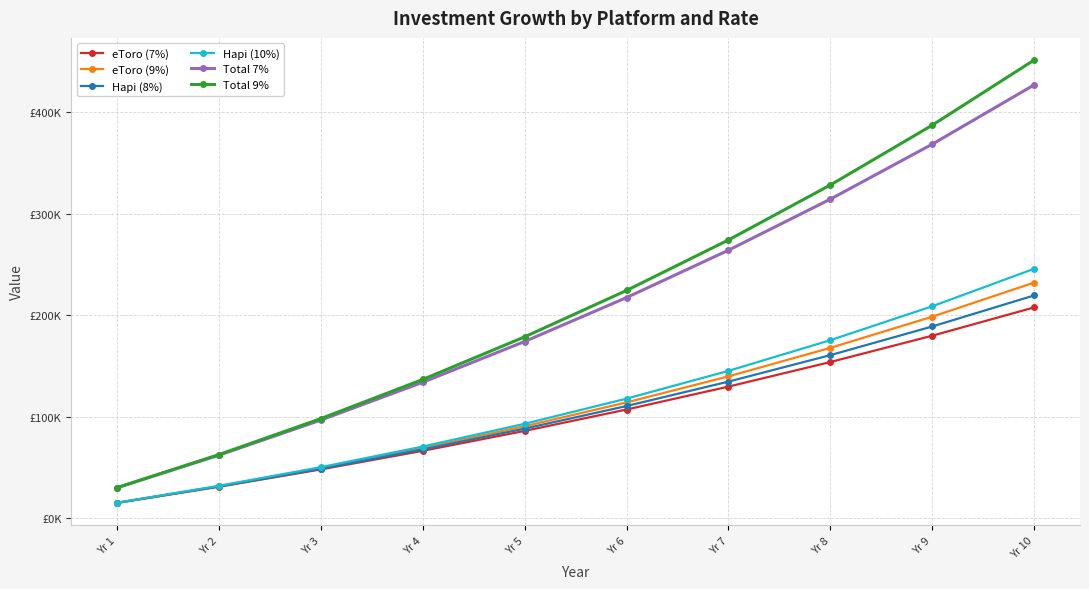

What is the difference between the maximum and minimum values in the Total 9% series?

421803.4